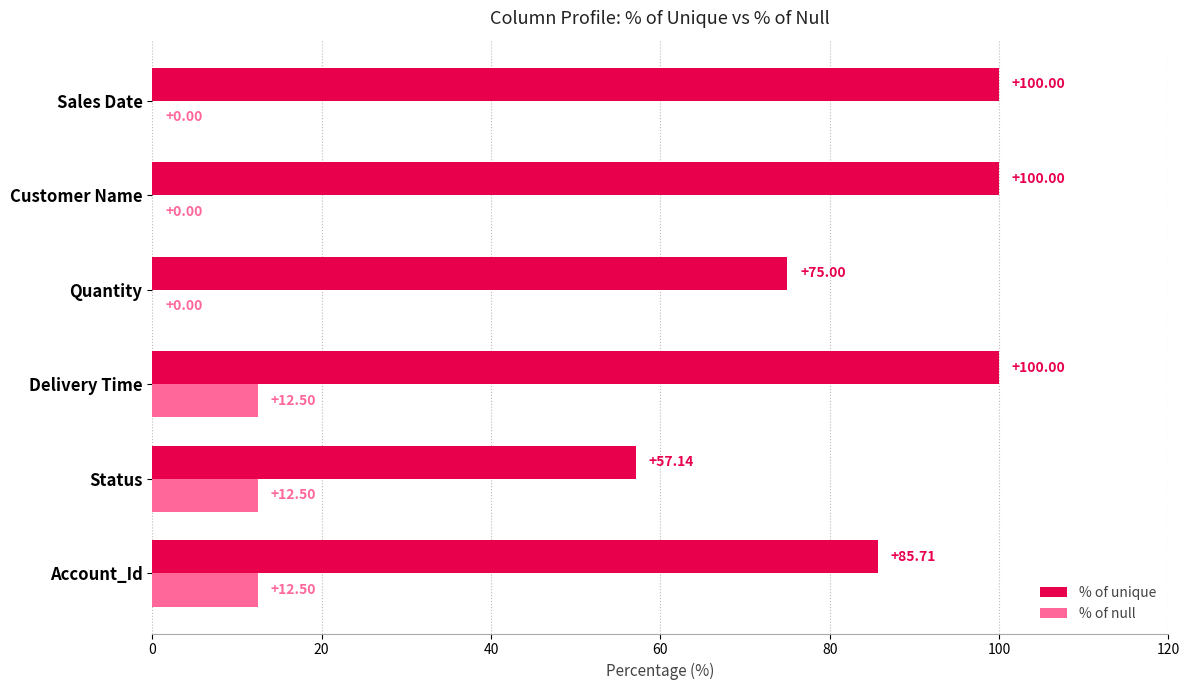

How many values in % of null are above zero?

3